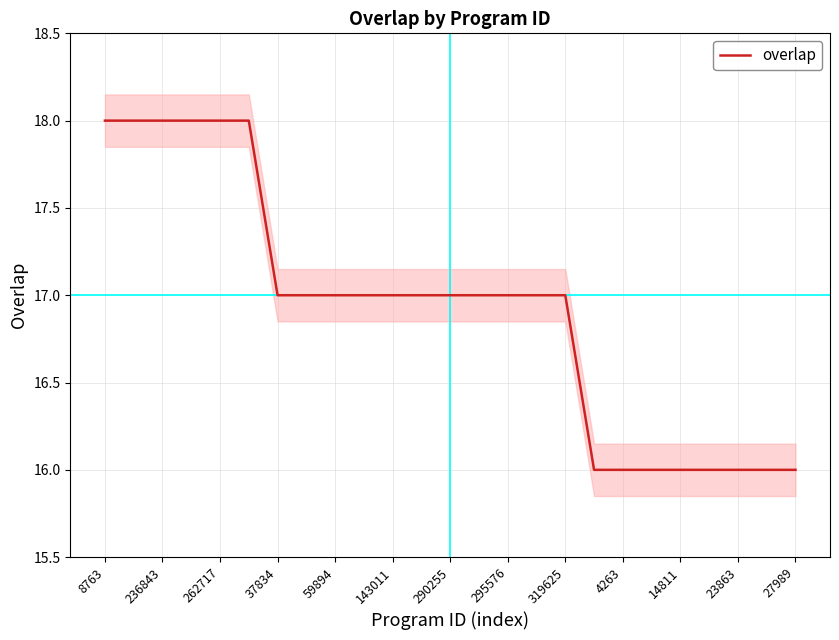

Reading left to right, list all the values displayed in this chart.

18	18	18	18	18	18	17	17	17	17	17	17	17	17	17	17	17	16	16	16	16	16	16	16	16